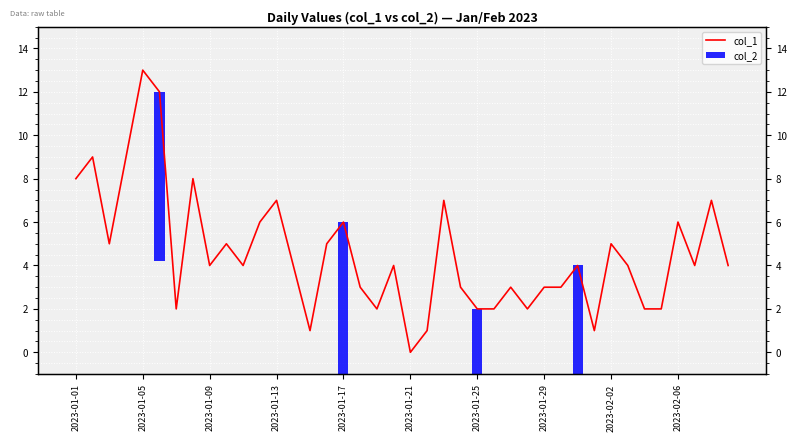

List the series in order of their peak value, lowest first.

col_2, col_1